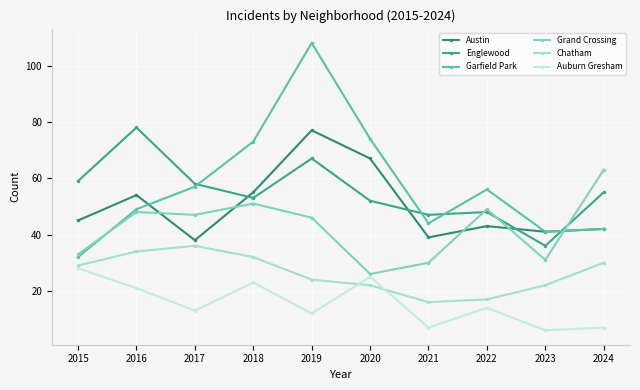

Between 2017 and 2019, which series saw the biggest shift?

Garfield Park